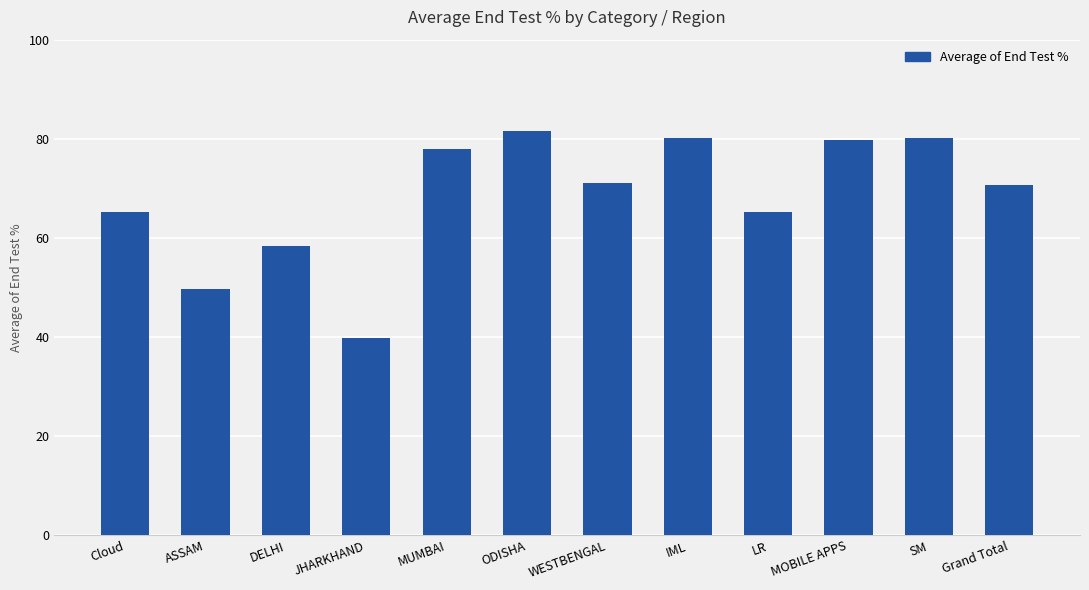

What is the average value?

68.3